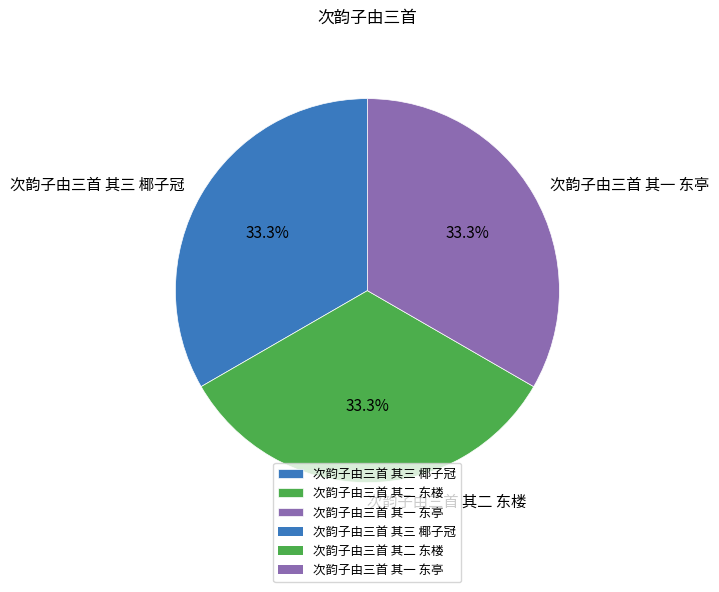

How many segments does this pie chart have?

3